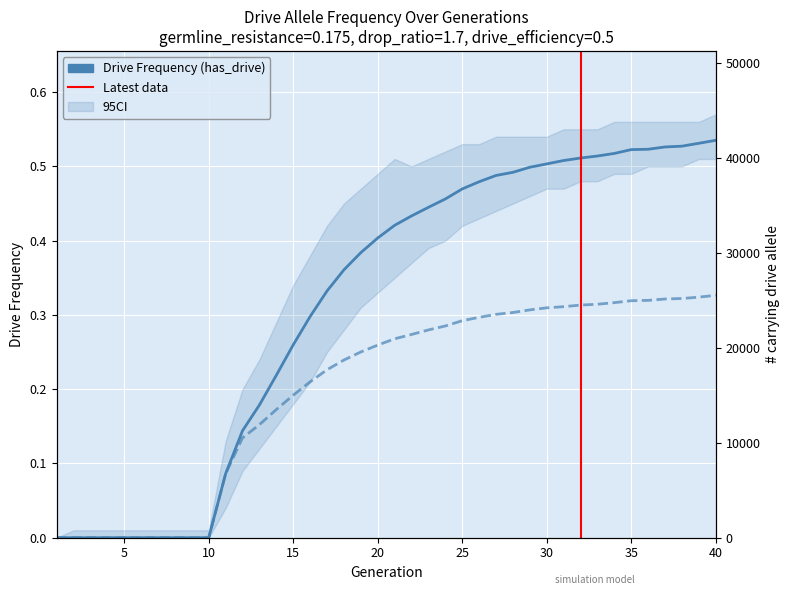

Which has a higher value, 39 or 37?

39